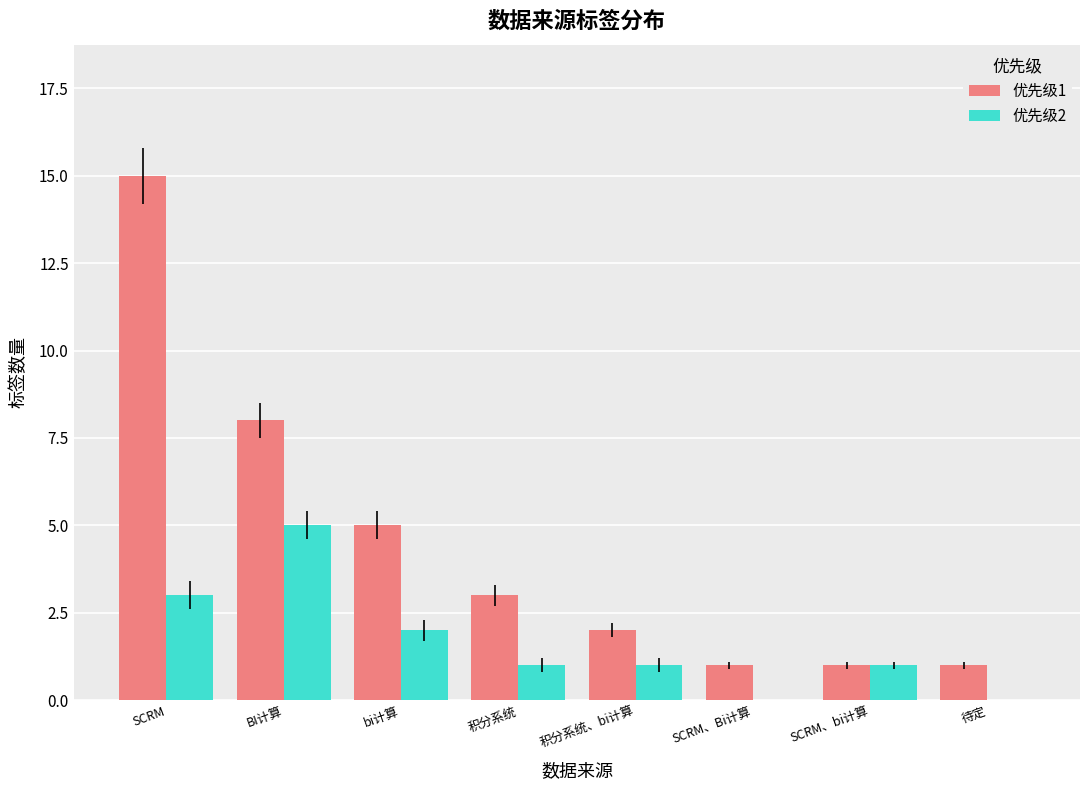

What value does the 优先级1 series have at 积分系统, to the nearest 5?

5